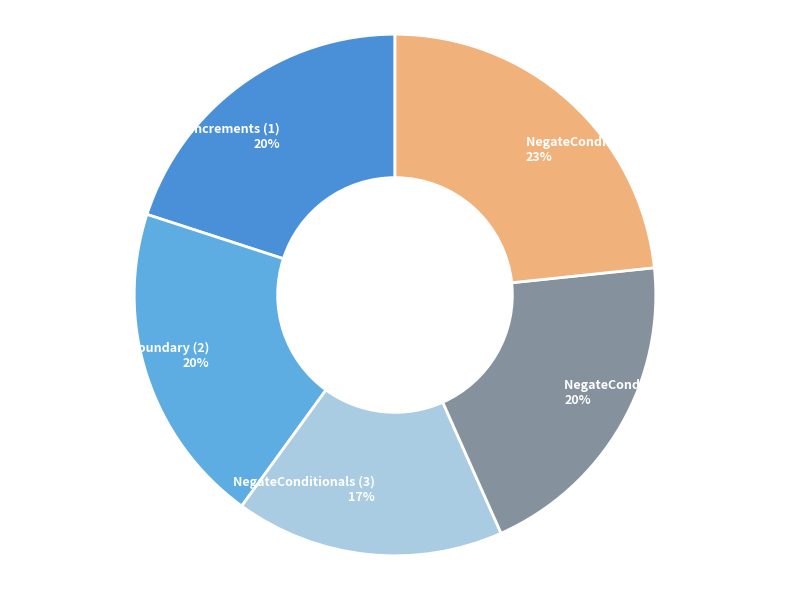

To the nearest percent, what is the average slice percentage?

20%